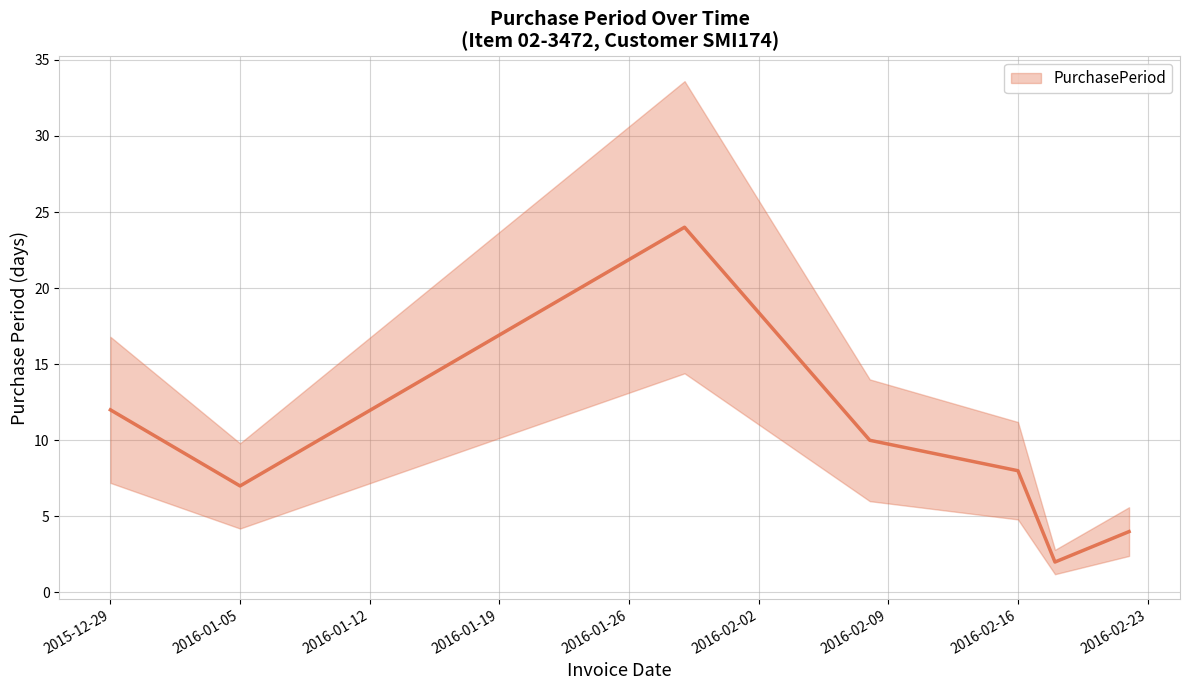

How many points are higher than both their immediate neighbors (excluding endpoints)?

1